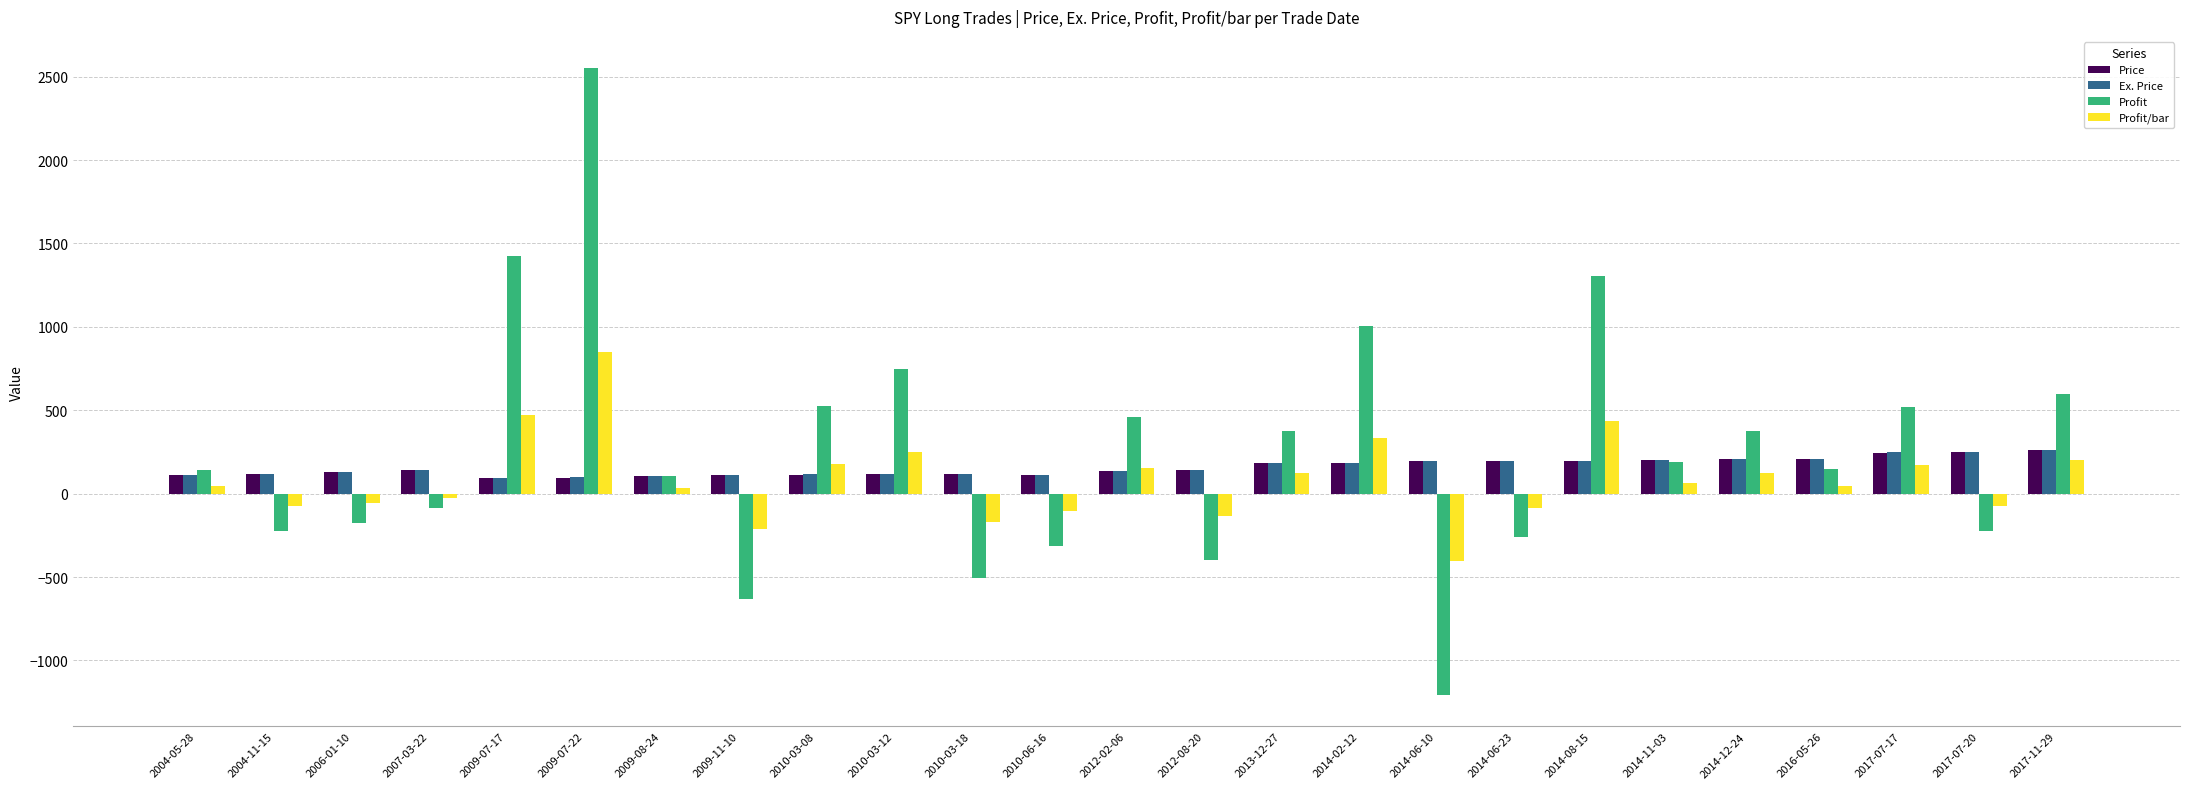

What is the label of the 12th bar from the right?

2012-08-20